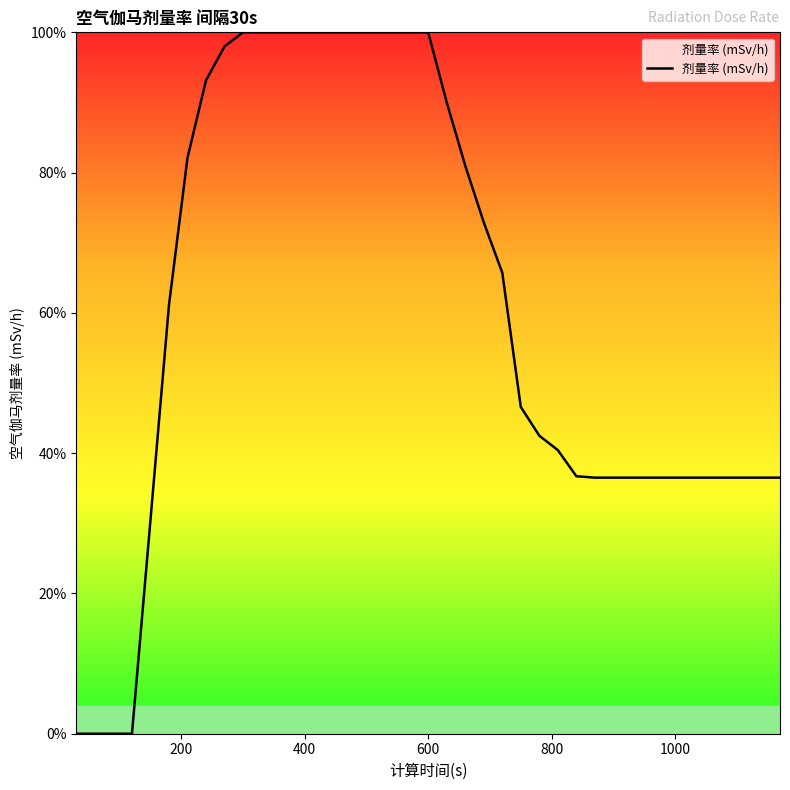

What is the maximum value shown in the chart?

100.0